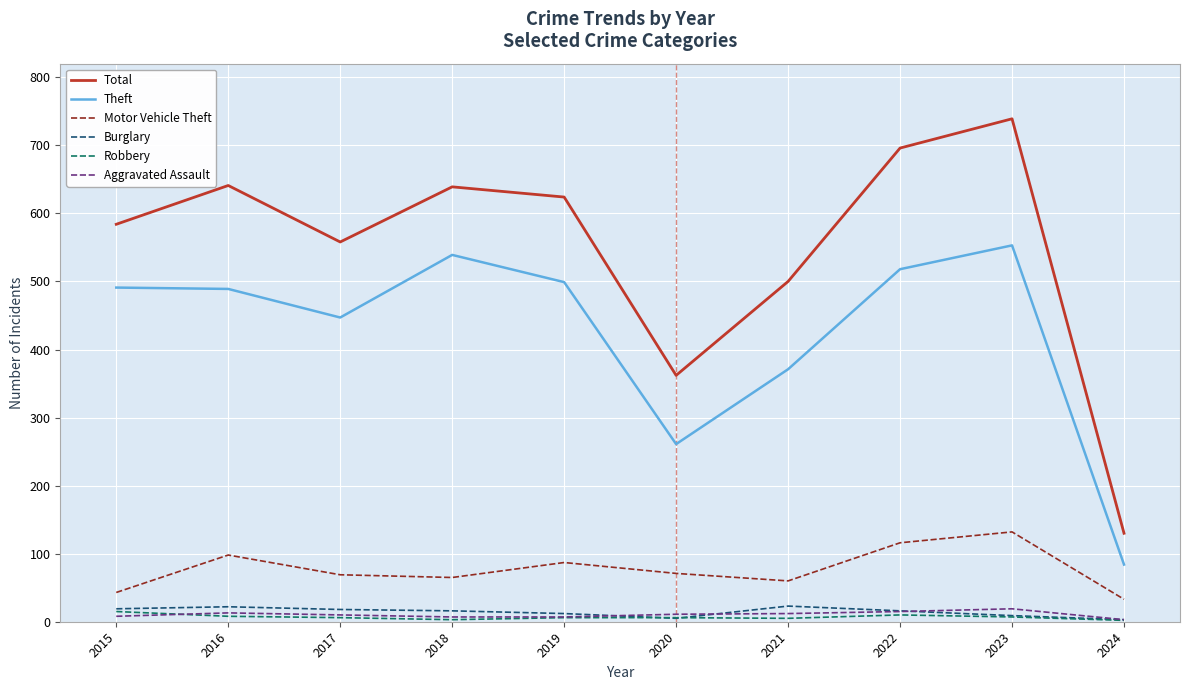

Which label corresponds to the largest value in the chart?

2023